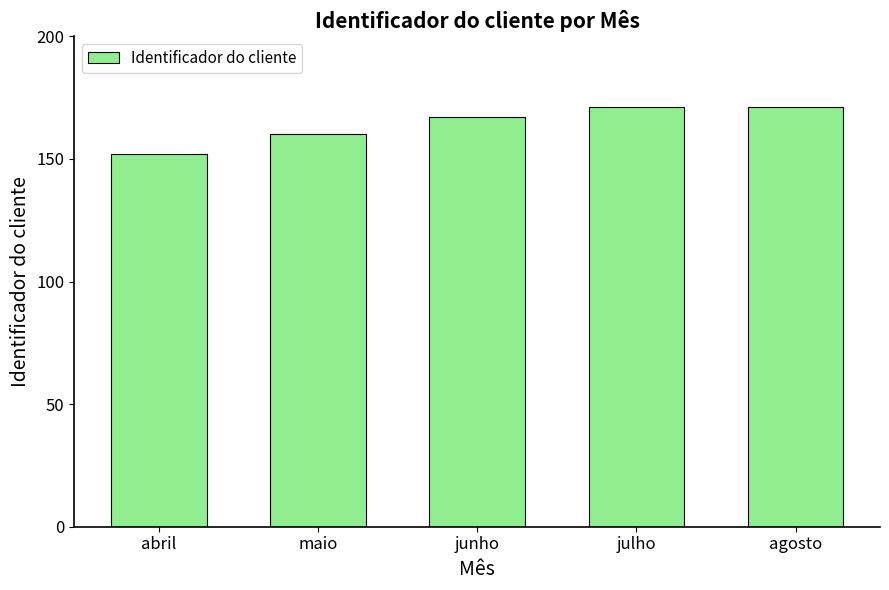

What is the minimum value shown in the chart?

152